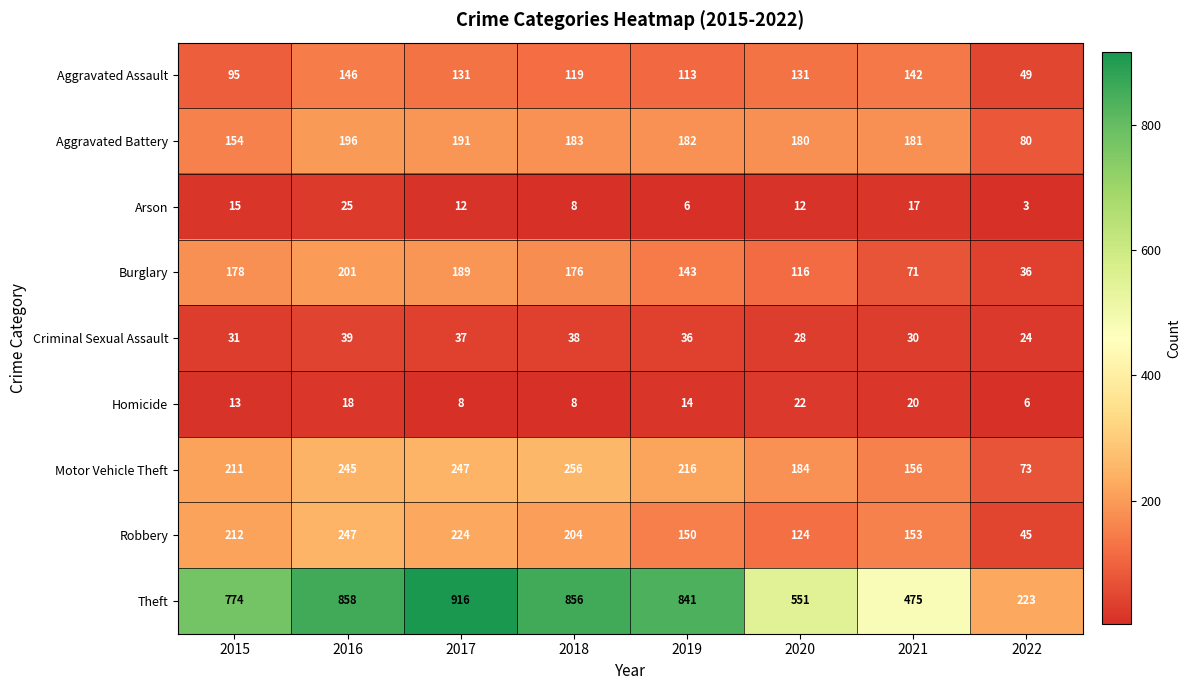

At which label does Burglary reach its peak?

2016